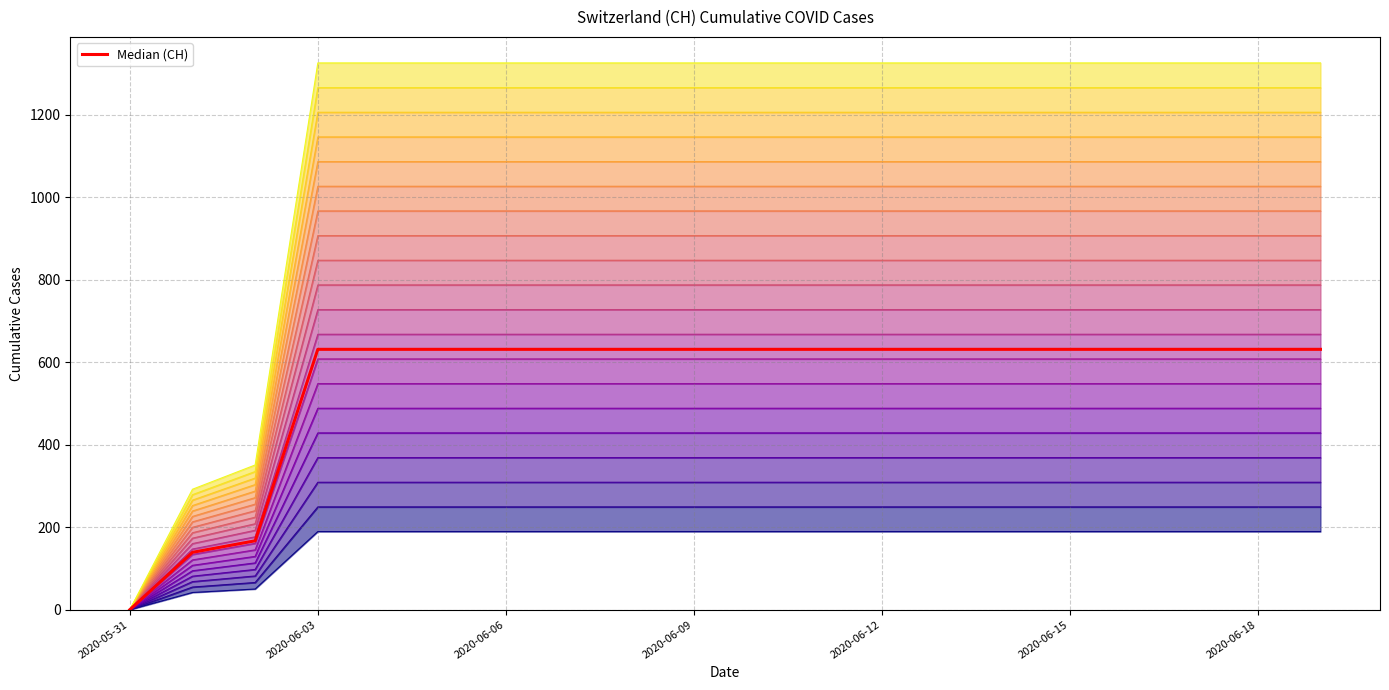

List the labels in order of value, largest first.

2020-06-03, 2020-06-04, 2020-06-05, 2020-06-06, 2020-06-07, 2020-06-08, 2020-06-09, 2020-06-10, 2020-06-11, 2020-06-12, 2020-06-13, 2020-06-14, 2020-06-15, 2020-06-16, 2020-06-17, 2020-06-18, 2020-06-19, 2020-06-02, 2020-06-01, 2020-05-31